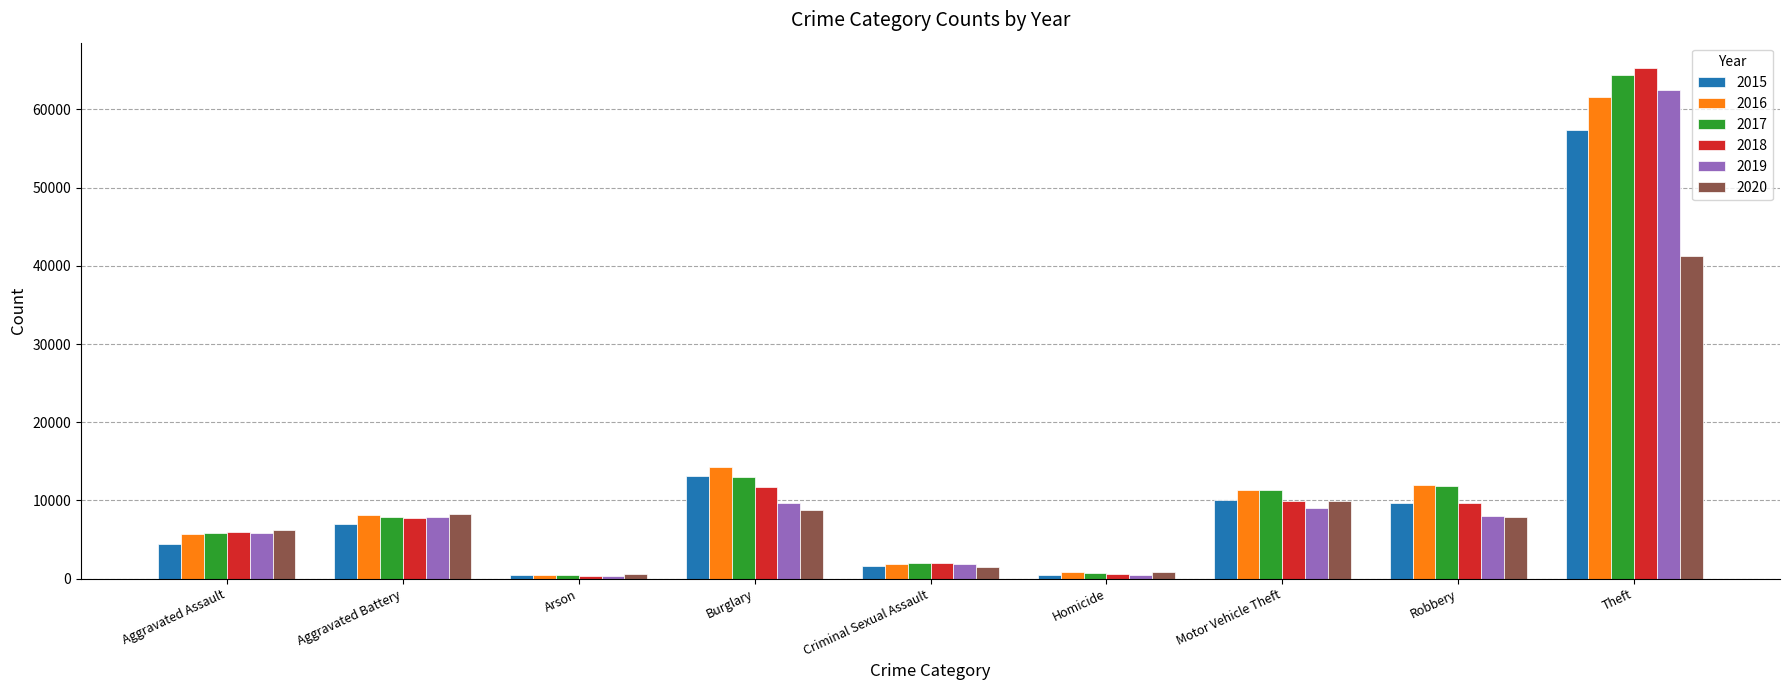

Are the bars grouped side by side (vs. stacked)?

Yes